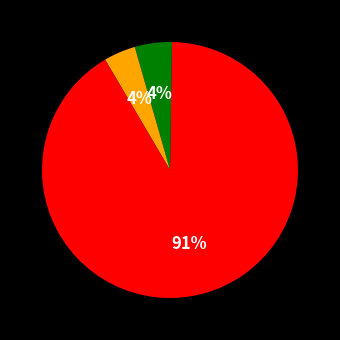

How many segments does this pie chart have?

5